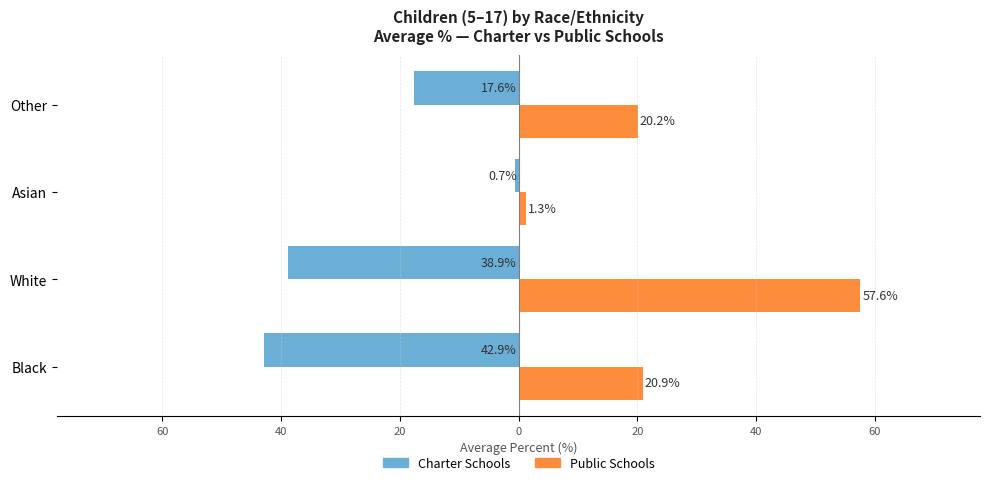

What is the difference between the maximum and second lowest values in the Public Schools series?

37.4